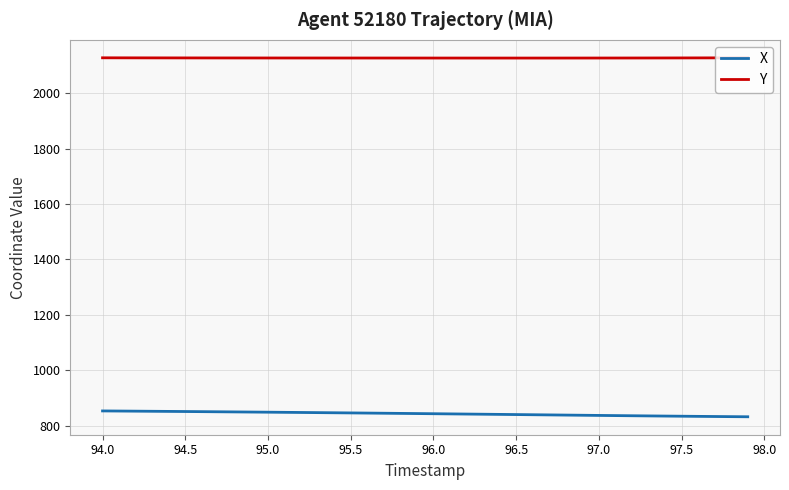

List the series in order of their overall mean, highest first.

Y, X